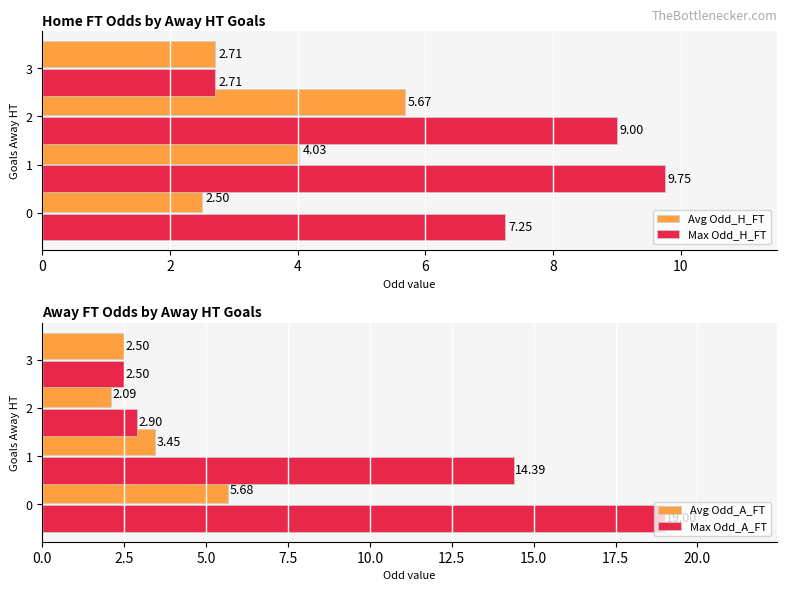

What is the minimum value shown in the chart?

2.1